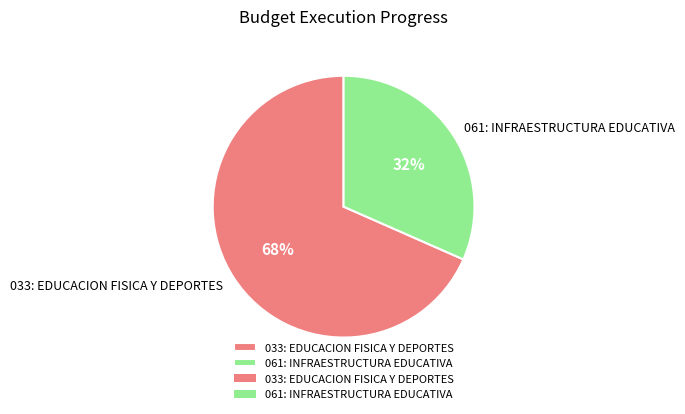

Which category has the biggest portion of the pie?

033: EDUCACION FISICA Y DEPORTES